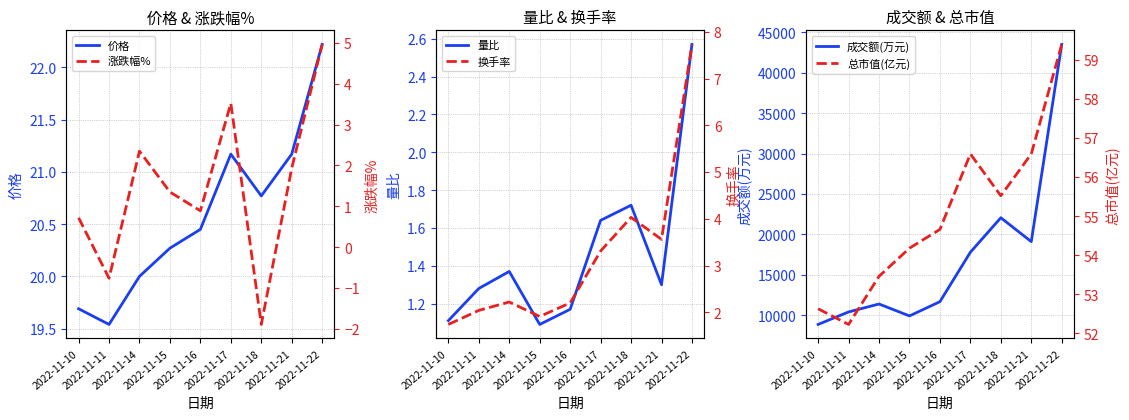

Reading left to right, extract all data points from this chart.

价格: 19.7	19.5	20.0	20.3	20.4	21.2	20.8	21.2	22.2
涨跌幅%: 0.7	-0.8	2.4	1.4	0.9	3.5	-1.9	1.9	5.0
量比: 1.1	1.3	1.4	1.1	1.2	1.6	1.7	1.3	2.6
换手率: 1.7	2.0	2.2	1.9	2.2	3.3	4.0	3.6	7.7
成交额(万元): 8859.0	10404.0	11388.0	9913.0	11677.0	17795.0	22067.0	19108.0	43520.0
总市值(亿元): 52.6	52.2	53.5	54.2	54.7	56.6	55.5	56.6	59.4